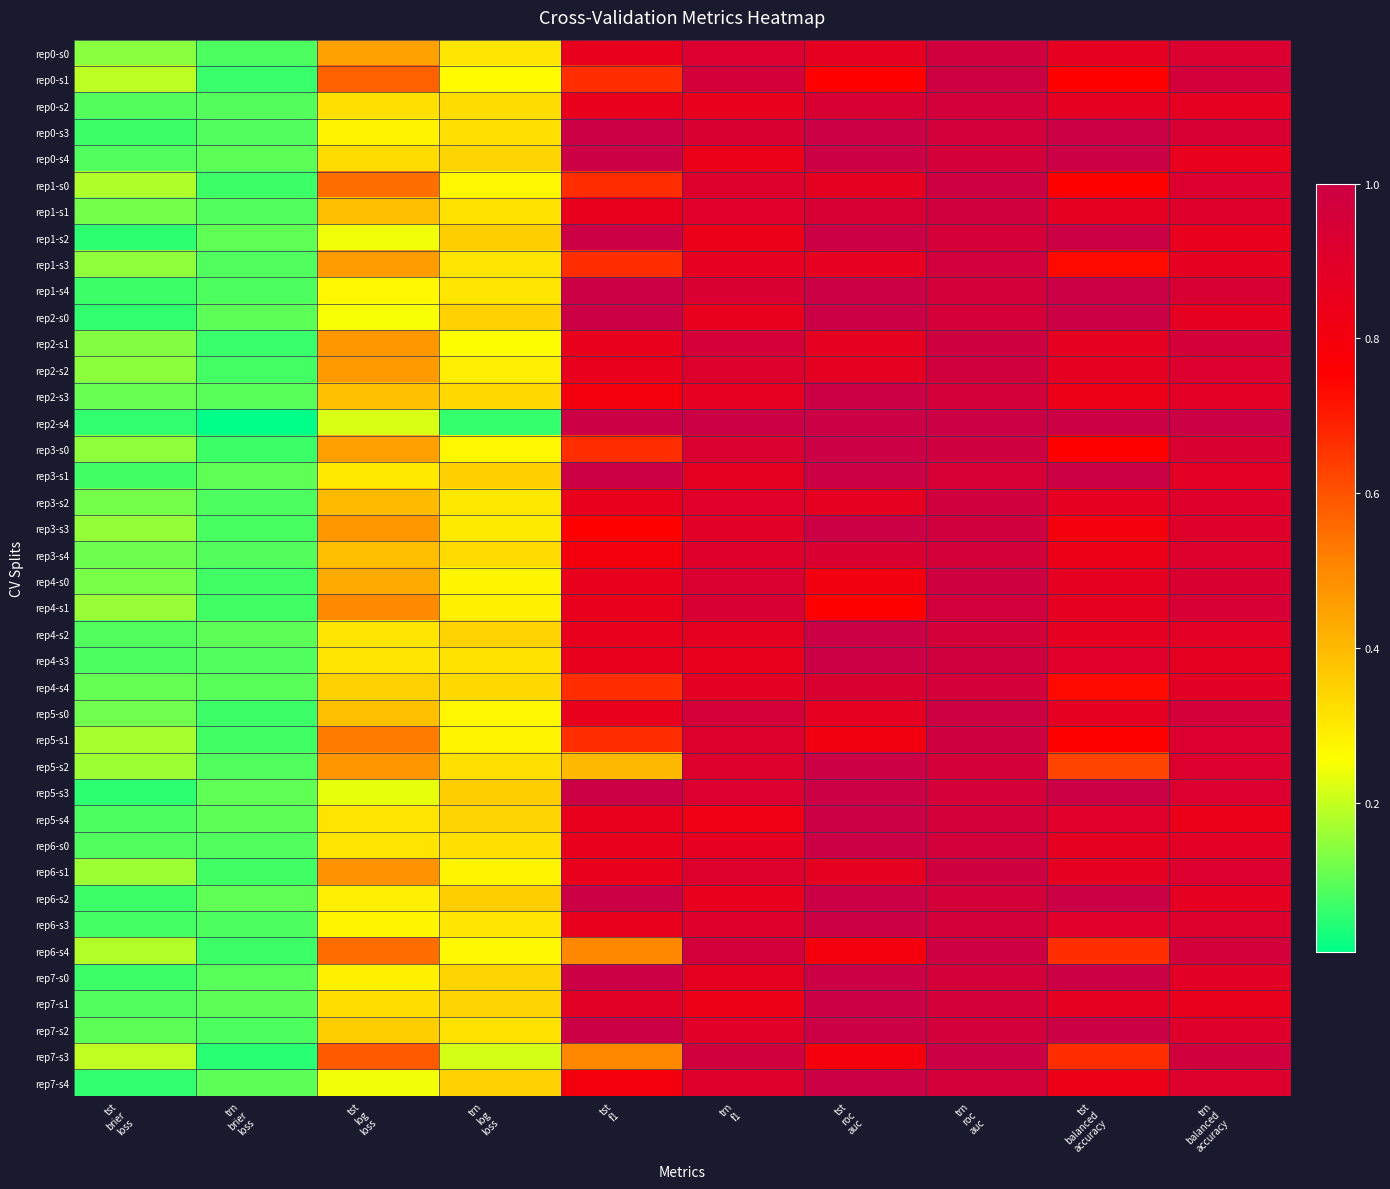

Reading left to right, list all the values displayed in this chart.

rep0-s0: tst
brier
loss=0.1	trn
brier
loss=0.1	tst
log
loss=0.5	trn
log
loss=0.3	tst
f1=0.9	trn
f1=0.9	tst
roc
auc=0.9	trn
roc
auc=1.0	tst
balanced
accuracy=0.9	trn
balanced
accuracy=0.9
rep0-s1: tst
brier
loss=0.2	trn
brier
loss=0.1	tst
log
loss=0.6	trn
log
loss=0.3	tst
f1=0.7	trn
f1=1.0	tst
roc
auc=0.8	trn
roc
auc=1.0	tst
balanced
accuracy=0.8	trn
balanced
accuracy=1.0
rep0-s2: tst
brier
loss=0.1	trn
brier
loss=0.1	tst
log
loss=0.3	trn
log
loss=0.3	tst
f1=0.9	trn
f1=0.9	tst
roc
auc=0.9	trn
roc
auc=1.0	tst
balanced
accuracy=0.9	trn
balanced
accuracy=0.9
rep0-s3: tst
brier
loss=0.1	trn
brier
loss=0.1	tst
log
loss=0.3	trn
log
loss=0.3	tst
f1=1.0	trn
f1=0.9	tst
roc
auc=1.0	trn
roc
auc=1.0	tst
balanced
accuracy=1.0	trn
balanced
accuracy=0.9
rep0-s4: tst
brier
loss=0.1	trn
brier
loss=0.1	tst
log
loss=0.3	trn
log
loss=0.3	tst
f1=1.0	trn
f1=0.8	tst
roc
auc=1.0	trn
roc
auc=1.0	tst
balanced
accuracy=1.0	trn
balanced
accuracy=0.9
rep1-s0: tst
brier
loss=0.2	trn
brier
loss=0.1	tst
log
loss=0.5	trn
log
loss=0.3	tst
f1=0.7	trn
f1=0.9	tst
roc
auc=0.9	trn
roc
auc=1.0	tst
balanced
accuracy=0.8	trn
balanced
accuracy=0.9
rep1-s1: tst
brier
loss=0.1	trn
brier
loss=0.1	tst
log
loss=0.4	trn
log
loss=0.3	tst
f1=0.9	trn
f1=0.9	tst
roc
auc=0.9	trn
roc
auc=1.0	tst
balanced
accuracy=0.9	trn
balanced
accuracy=0.9
rep1-s2: tst
brier
loss=0.1	trn
brier
loss=0.1	tst
log
loss=0.2	trn
log
loss=0.4	tst
f1=1.0	trn
f1=0.8	tst
roc
auc=1.0	trn
roc
auc=1.0	tst
balanced
accuracy=1.0	trn
balanced
accuracy=0.9
rep1-s3: tst
brier
loss=0.1	trn
brier
loss=0.1	tst
log
loss=0.5	trn
log
loss=0.3	tst
f1=0.7	trn
f1=0.9	tst
roc
auc=0.9	trn
roc
auc=1.0	tst
balanced
accuracy=0.7	trn
balanced
accuracy=0.9
rep1-s4: tst
brier
loss=0.1	trn
brier
loss=0.1	tst
log
loss=0.3	trn
log
loss=0.3	tst
f1=1.0	trn
f1=0.9	tst
roc
auc=1.0	trn
roc
auc=1.0	tst
balanced
accuracy=1.0	trn
balanced
accuracy=0.9
rep2-s0: tst
brier
loss=0.1	trn
brier
loss=0.1	tst
log
loss=0.2	trn
log
loss=0.4	tst
f1=1.0	trn
f1=0.9	tst
roc
auc=1.0	trn
roc
auc=1.0	tst
balanced
accuracy=1.0	trn
balanced
accuracy=0.9
rep2-s1: tst
brier
loss=0.1	trn
brier
loss=0.1	tst
log
loss=0.5	trn
log
loss=0.3	tst
f1=0.9	trn
f1=1.0	tst
roc
auc=0.9	trn
roc
auc=1.0	tst
balanced
accuracy=0.9	trn
balanced
accuracy=1.0
rep2-s2: tst
brier
loss=0.1	trn
brier
loss=0.1	tst
log
loss=0.5	trn
log
loss=0.3	tst
f1=0.9	trn
f1=0.9	tst
roc
auc=0.9	trn
roc
auc=1.0	tst
balanced
accuracy=0.9	trn
balanced
accuracy=0.9
rep2-s3: tst
brier
loss=0.1	trn
brier
loss=0.1	tst
log
loss=0.4	trn
log
loss=0.3	tst
f1=0.8	trn
f1=0.9	tst
roc
auc=1.0	trn
roc
auc=1.0	tst
balanced
accuracy=0.8	trn
balanced
accuracy=0.9
rep2-s4: tst
brier
loss=0.1	trn
brier
loss=0.0	tst
log
loss=0.2	trn
log
loss=0.1	tst
f1=1.0	trn
f1=1.0	tst
roc
auc=1.0	trn
roc
auc=1.0	tst
balanced
accuracy=1.0	trn
balanced
accuracy=1.0
rep3-s0: tst
brier
loss=0.1	trn
brier
loss=0.1	tst
log
loss=0.5	trn
log
loss=0.3	tst
f1=0.7	trn
f1=0.9	tst
roc
auc=1.0	trn
roc
auc=1.0	tst
balanced
accuracy=0.8	trn
balanced
accuracy=0.9
rep3-s1: tst
brier
loss=0.1	trn
brier
loss=0.1	tst
log
loss=0.3	trn
log
loss=0.4	tst
f1=1.0	trn
f1=0.9	tst
roc
auc=1.0	trn
roc
auc=0.9	tst
balanced
accuracy=1.0	trn
balanced
accuracy=0.9
rep3-s2: tst
brier
loss=0.1	trn
brier
loss=0.1	tst
log
loss=0.4	trn
log
loss=0.3	tst
f1=0.9	trn
f1=0.9	tst
roc
auc=0.9	trn
roc
auc=1.0	tst
balanced
accuracy=0.9	trn
balanced
accuracy=0.9
rep3-s3: tst
brier
loss=0.2	trn
brier
loss=0.1	tst
log
loss=0.5	trn
log
loss=0.3	tst
f1=0.7	trn
f1=0.9	tst
roc
auc=1.0	trn
roc
auc=1.0	tst
balanced
accuracy=0.8	trn
balanced
accuracy=0.9
rep3-s4: tst
brier
loss=0.1	trn
brier
loss=0.1	tst
log
loss=0.4	trn
log
loss=0.3	tst
f1=0.8	trn
f1=0.9	tst
roc
auc=0.9	trn
roc
auc=1.0	tst
balanced
accuracy=0.8	trn
balanced
accuracy=0.9
rep4-s0: tst
brier
loss=0.1	trn
brier
loss=0.1	tst
log
loss=0.4	trn
log
loss=0.3	tst
f1=0.9	trn
f1=0.9	tst
roc
auc=0.8	trn
roc
auc=1.0	tst
balanced
accuracy=0.9	trn
balanced
accuracy=0.9
rep4-s1: tst
brier
loss=0.2	trn
brier
loss=0.1	tst
log
loss=0.5	trn
log
loss=0.3	tst
f1=0.9	trn
f1=0.9	tst
roc
auc=0.8	trn
roc
auc=1.0	tst
balanced
accuracy=0.9	trn
balanced
accuracy=0.9
rep4-s2: tst
brier
loss=0.1	trn
brier
loss=0.1	tst
log
loss=0.3	trn
log
loss=0.3	tst
f1=0.9	trn
f1=0.9	tst
roc
auc=1.0	trn
roc
auc=1.0	tst
balanced
accuracy=0.9	trn
balanced
accuracy=0.9
rep4-s3: tst
brier
loss=0.1	trn
brier
loss=0.1	tst
log
loss=0.3	trn
log
loss=0.3	tst
f1=0.9	trn
f1=0.9	tst
roc
auc=1.0	trn
roc
auc=1.0	tst
balanced
accuracy=0.9	trn
balanced
accuracy=0.9
rep4-s4: tst
brier
loss=0.1	trn
brier
loss=0.1	tst
log
loss=0.4	trn
log
loss=0.3	tst
f1=0.7	trn
f1=0.9	tst
roc
auc=0.9	trn
roc
auc=1.0	tst
balanced
accuracy=0.7	trn
balanced
accuracy=0.9
rep5-s0: tst
brier
loss=0.1	trn
brier
loss=0.1	tst
log
loss=0.4	trn
log
loss=0.3	tst
f1=0.9	trn
f1=1.0	tst
roc
auc=0.9	trn
roc
auc=1.0	tst
balanced
accuracy=0.9	trn
balanced
accuracy=1.0
rep5-s1: tst
brier
loss=0.2	trn
brier
loss=0.1	tst
log
loss=0.5	trn
log
loss=0.3	tst
f1=0.7	trn
f1=0.9	tst
roc
auc=0.8	trn
roc
auc=1.0	tst
balanced
accuracy=0.8	trn
balanced
accuracy=0.9
rep5-s2: tst
brier
loss=0.2	trn
brier
loss=0.1	tst
log
loss=0.5	trn
log
loss=0.3	tst
f1=0.4	trn
f1=0.9	tst
roc
auc=1.0	trn
roc
auc=1.0	tst
balanced
accuracy=0.6	trn
balanced
accuracy=0.9
rep5-s3: tst
brier
loss=0.1	trn
brier
loss=0.1	tst
log
loss=0.2	trn
log
loss=0.4	tst
f1=1.0	trn
f1=0.9	tst
roc
auc=1.0	trn
roc
auc=1.0	tst
balanced
accuracy=1.0	trn
balanced
accuracy=0.9
rep5-s4: tst
brier
loss=0.1	trn
brier
loss=0.1	tst
log
loss=0.3	trn
log
loss=0.3	tst
f1=0.9	trn
f1=0.8	tst
roc
auc=1.0	trn
roc
auc=1.0	tst
balanced
accuracy=0.9	trn
balanced
accuracy=0.8
rep6-s0: tst
brier
loss=0.1	trn
brier
loss=0.1	tst
log
loss=0.3	trn
log
loss=0.3	tst
f1=0.9	trn
f1=0.9	tst
roc
auc=1.0	trn
roc
auc=1.0	tst
balanced
accuracy=0.9	trn
balanced
accuracy=0.9
rep6-s1: tst
brier
loss=0.2	trn
brier
loss=0.1	tst
log
loss=0.5	trn
log
loss=0.3	tst
f1=0.9	trn
f1=0.9	tst
roc
auc=0.9	trn
roc
auc=1.0	tst
balanced
accuracy=0.9	trn
balanced
accuracy=0.9
rep6-s2: tst
brier
loss=0.1	trn
brier
loss=0.1	tst
log
loss=0.3	trn
log
loss=0.4	tst
f1=1.0	trn
f1=0.9	tst
roc
auc=1.0	trn
roc
auc=1.0	tst
balanced
accuracy=1.0	trn
balanced
accuracy=0.9
rep6-s3: tst
brier
loss=0.1	trn
brier
loss=0.1	tst
log
loss=0.3	trn
log
loss=0.3	tst
f1=0.9	trn
f1=0.9	tst
roc
auc=1.0	trn
roc
auc=1.0	tst
balanced
accuracy=0.9	trn
balanced
accuracy=0.9
rep6-s4: tst
brier
loss=0.2	trn
brier
loss=0.1	tst
log
loss=0.6	trn
log
loss=0.3	tst
f1=0.5	trn
f1=1.0	tst
roc
auc=0.8	trn
roc
auc=1.0	tst
balanced
accuracy=0.7	trn
balanced
accuracy=1.0
rep7-s0: tst
brier
loss=0.1	trn
brier
loss=0.1	tst
log
loss=0.3	trn
log
loss=0.3	tst
f1=1.0	trn
f1=0.9	tst
roc
auc=1.0	trn
roc
auc=1.0	tst
balanced
accuracy=1.0	trn
balanced
accuracy=0.9
rep7-s1: tst
brier
loss=0.1	trn
brier
loss=0.1	tst
log
loss=0.3	trn
log
loss=0.3	tst
f1=0.9	trn
f1=0.8	tst
roc
auc=1.0	trn
roc
auc=1.0	tst
balanced
accuracy=0.9	trn
balanced
accuracy=0.9
rep7-s2: tst
brier
loss=0.1	trn
brier
loss=0.1	tst
log
loss=0.4	trn
log
loss=0.3	tst
f1=1.0	trn
f1=0.9	tst
roc
auc=1.0	trn
roc
auc=1.0	tst
balanced
accuracy=1.0	trn
balanced
accuracy=0.9
rep7-s3: tst
brier
loss=0.2	trn
brier
loss=0.0	tst
log
loss=0.6	trn
log
loss=0.2	tst
f1=0.5	trn
f1=1.0	tst
roc
auc=0.8	trn
roc
auc=1.0	tst
balanced
accuracy=0.7	trn
balanced
accuracy=1.0
rep7-s4: tst
brier
loss=0.1	trn
brier
loss=0.1	tst
log
loss=0.2	trn
log
loss=0.3	tst
f1=0.8	trn
f1=0.9	tst
roc
auc=1.0	trn
roc
auc=1.0	tst
balanced
accuracy=0.8	trn
balanced
accuracy=0.9